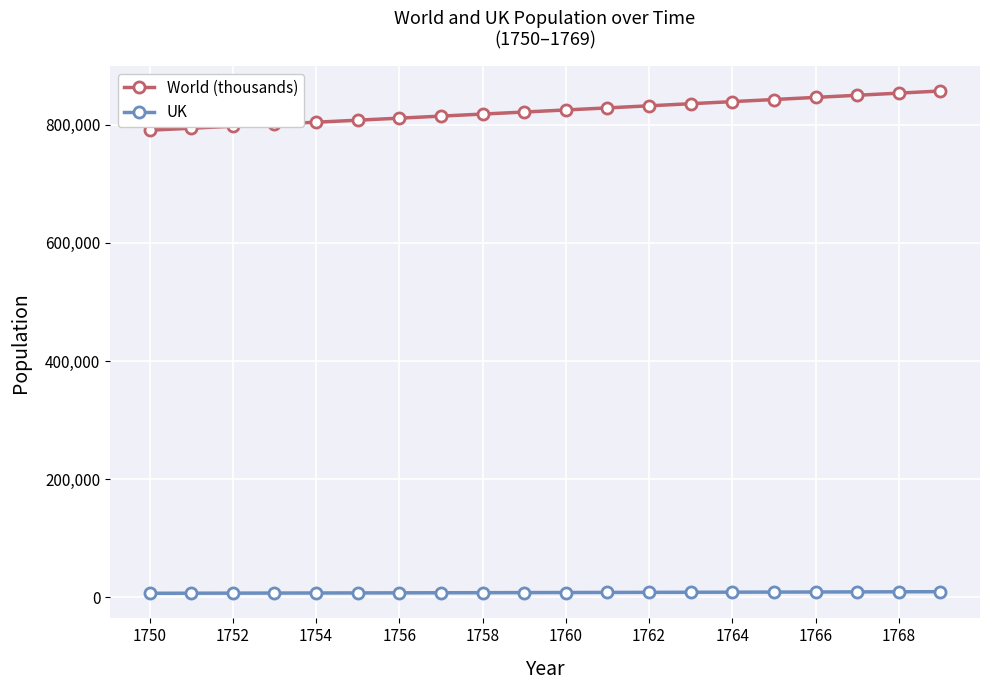

List the series in order of their overall mean, highest first.

World (thousands), UK